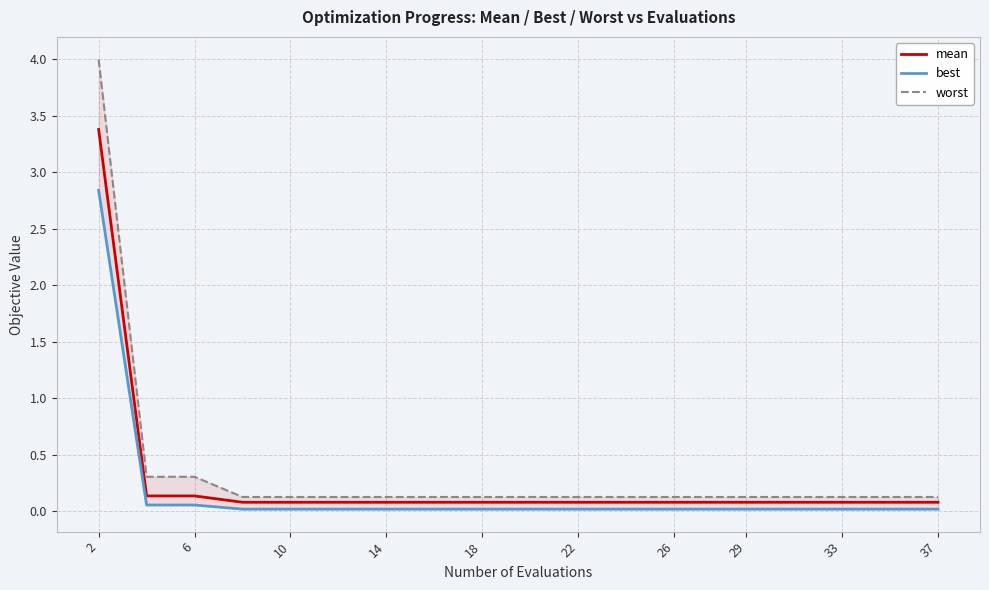

True or false: worst has more than 2 interior local peaks.

False